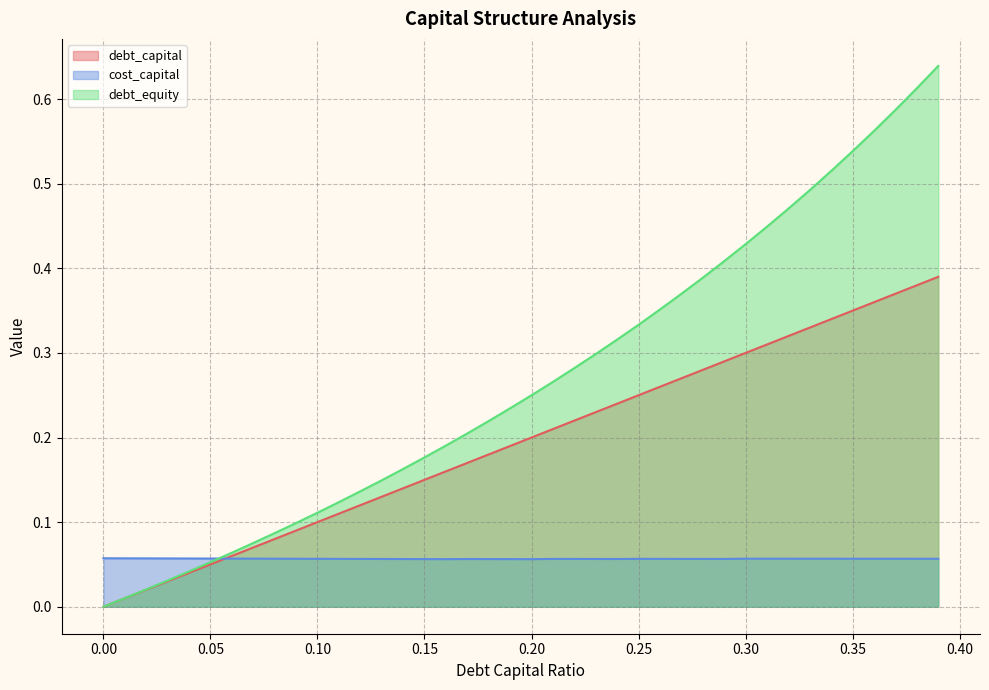

Which series has the largest range (max minus min)?

debt_equity